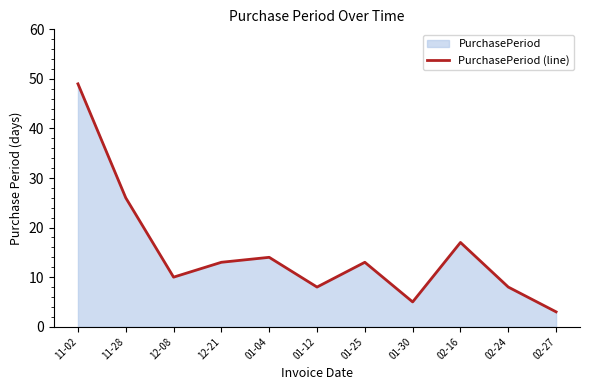

At which category does the data reach its first local valley?

12-08